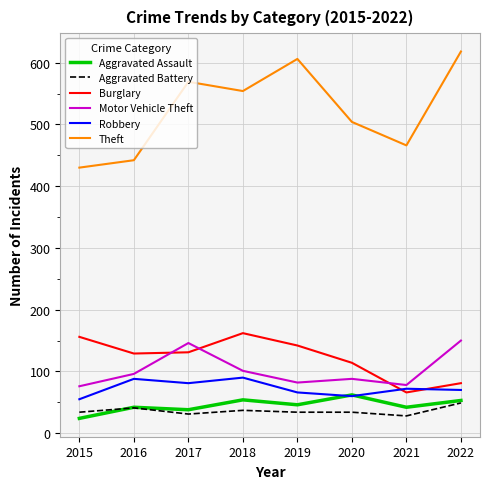

Which category has the highest value in the Aggravated Assault series?

2020